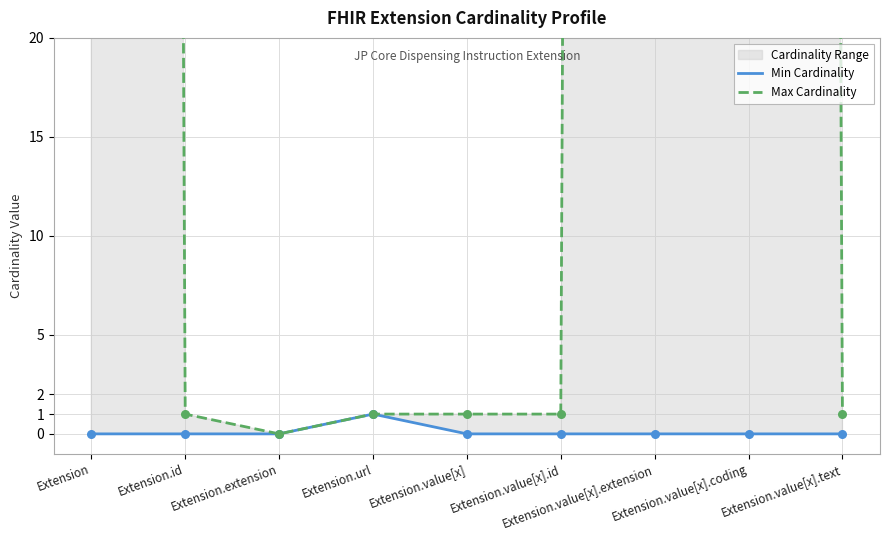

Which series has the largest Y range (max minus min)?

Max Cardinality